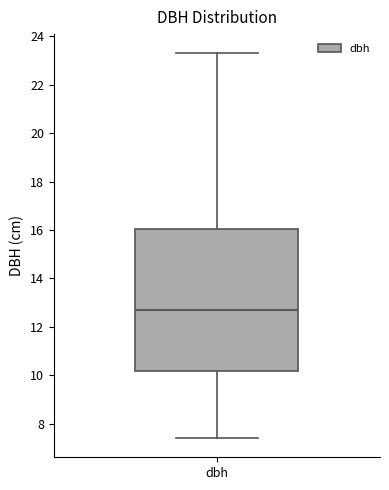

Where does the median line of the box for dbh sit on the y-axis? The values are not printed on the chart, so give them approximately, as read against the axis.

12.8